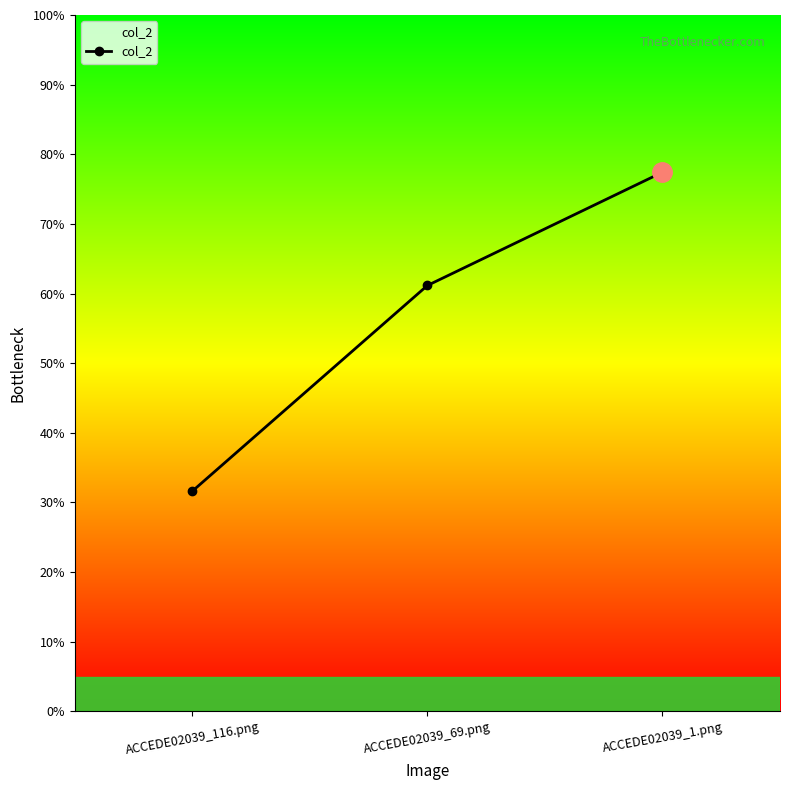

True or false: the data shows 0.9 at ACCEDE02039_69.png.

False